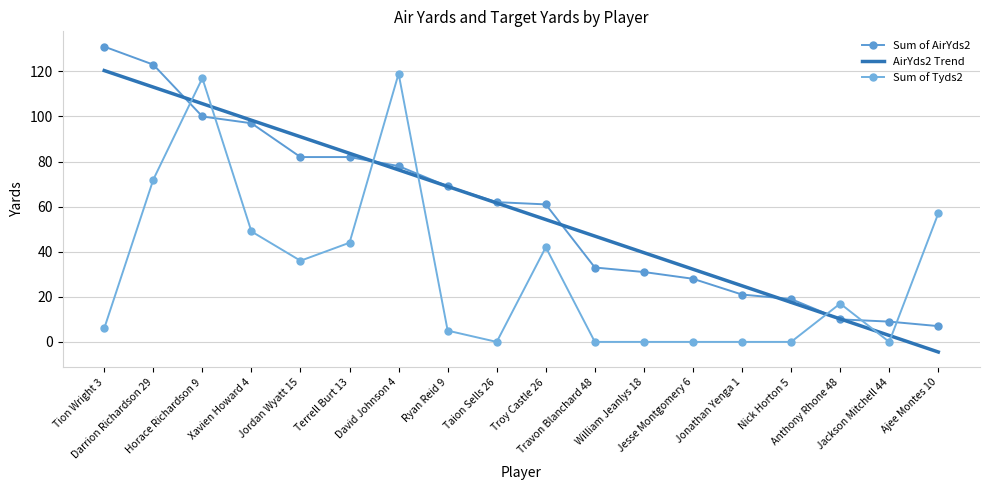

Where is Sum of AirYds2 nearest to the value 69?

Ryan Reid 9